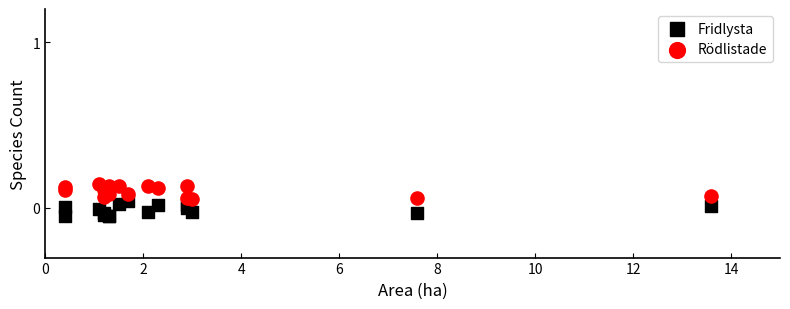

What is the X range (max minus min) for the scatter plot?

13.2